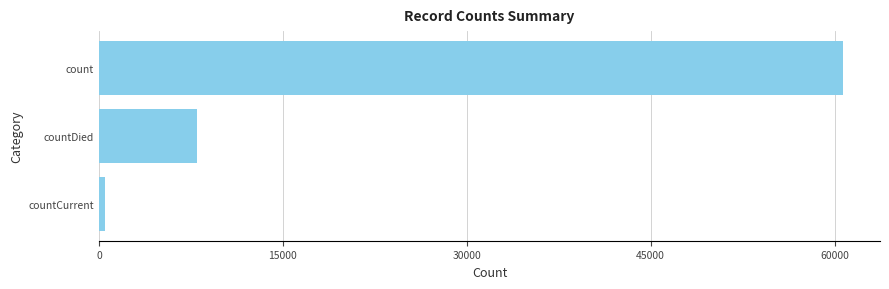

Reading top to bottom, transcribe all the data shown in this chart.

count=60678	countDied=7997	countCurrent=449